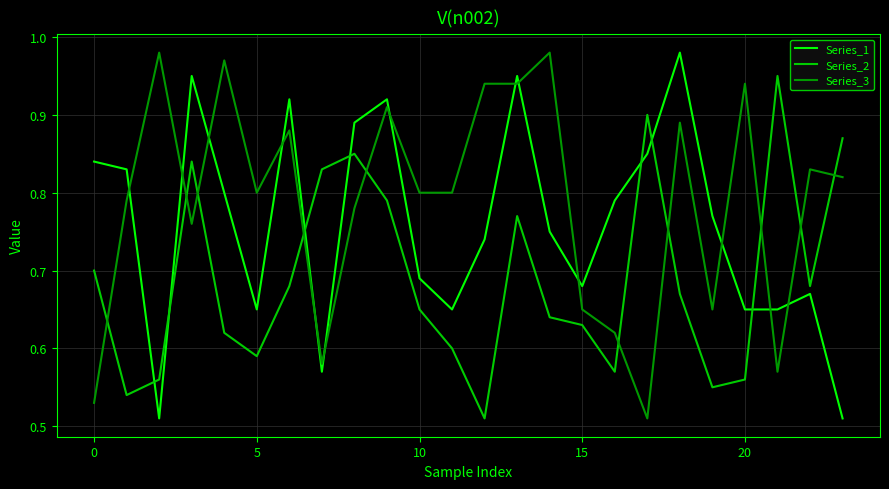

Does the chart have visible grid lines?

Yes